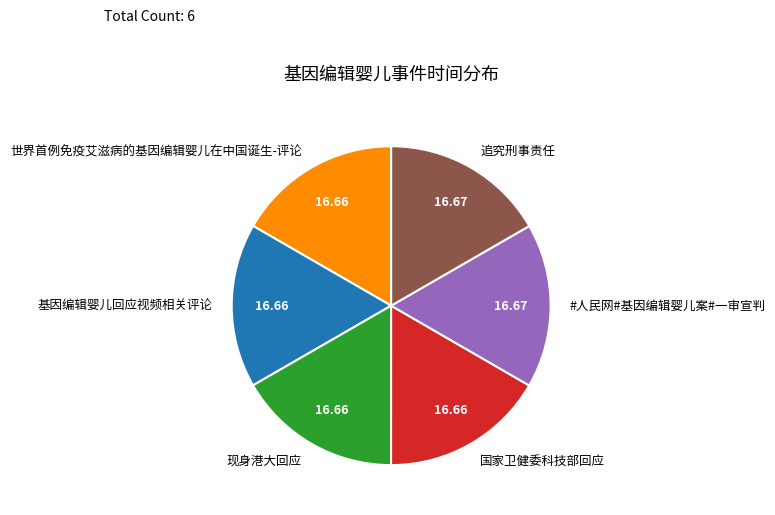

How many segments does this pie chart have?

6